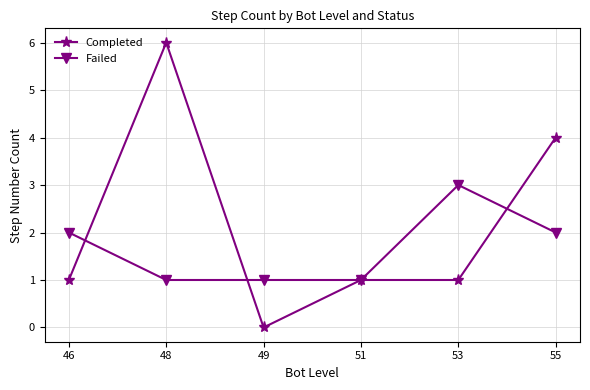

Count the Completed values in the range 1 to 4.

4